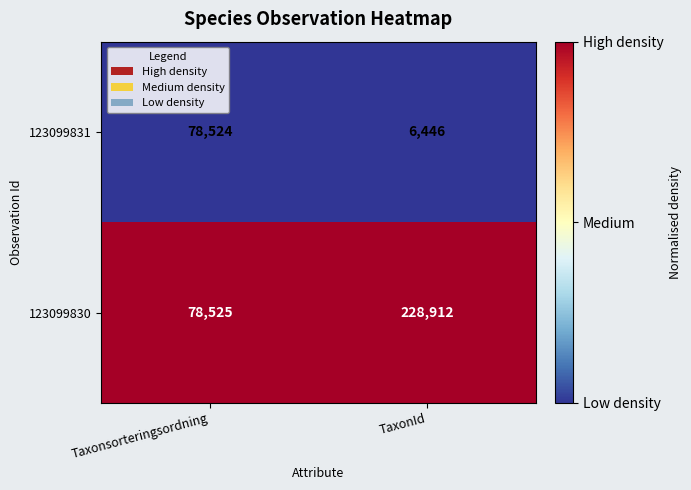

Is it true that 123099830 equals 78525 at Taxonsorteringsordning?

True